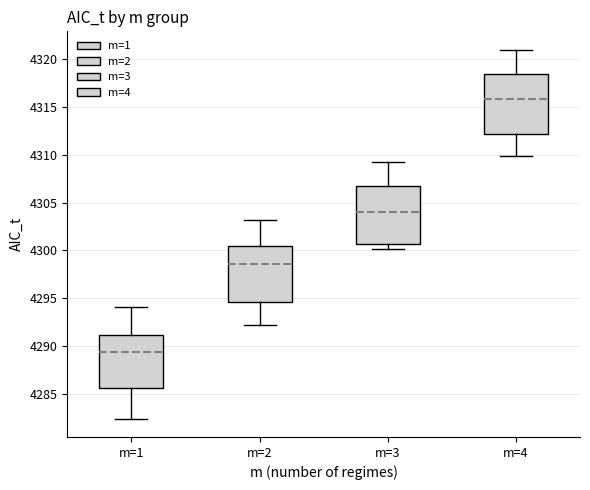

Where is the upper edge of the box for m=3 on the y-axis? The values are not printed on the chart, so give them approximately, as read against the axis.

4307.0